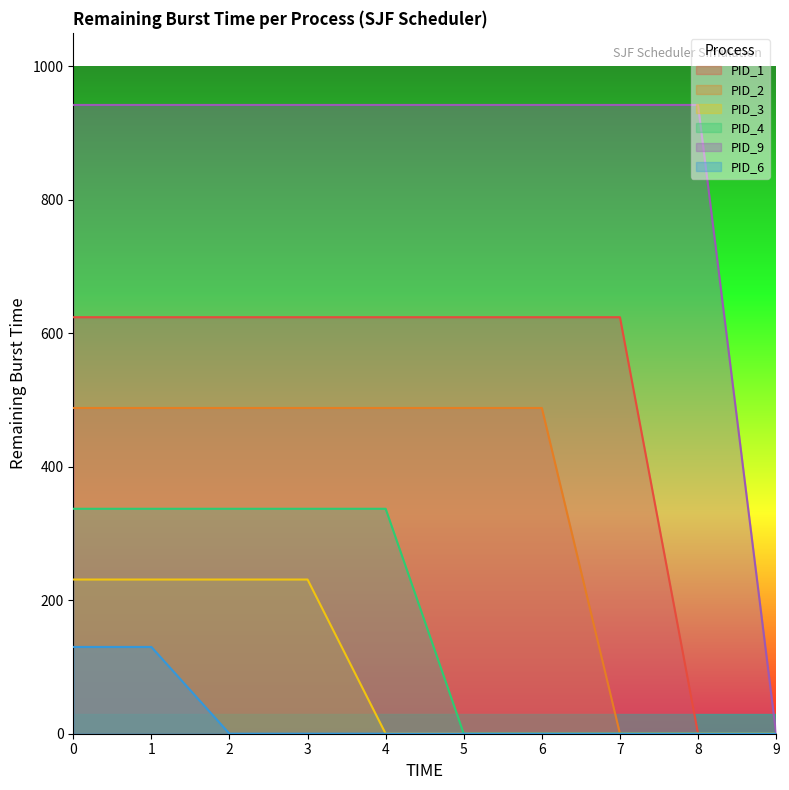

How many lines are shown in the chart?

6